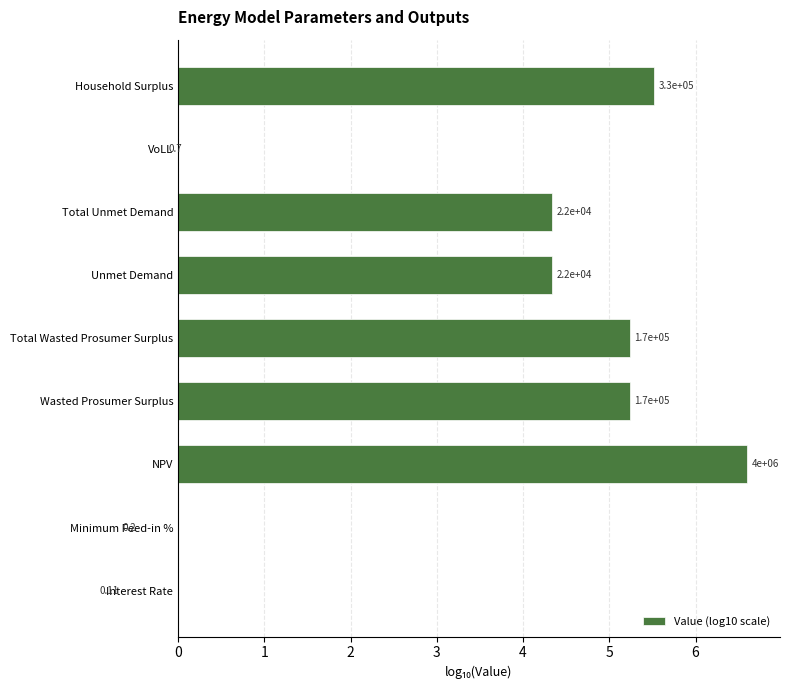

What is the ratio of the value at Household Surplus to the value at Total Wasted Prosumer Surplus?

1.1